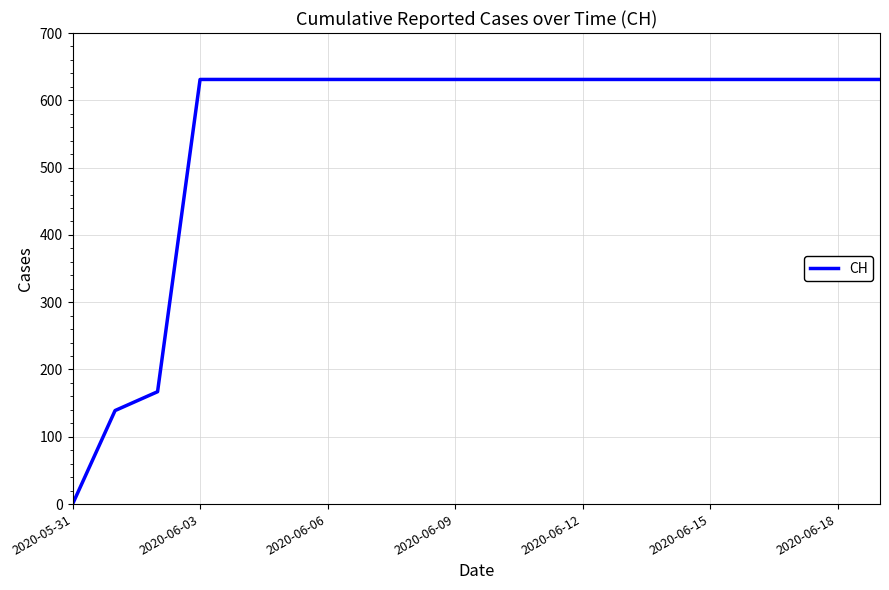

Reading right to left, transcribe all the data shown in this chart.

631	631	631	631	631	631	631	631	631	631	631	631	631	631	631	631	631	167	139	0